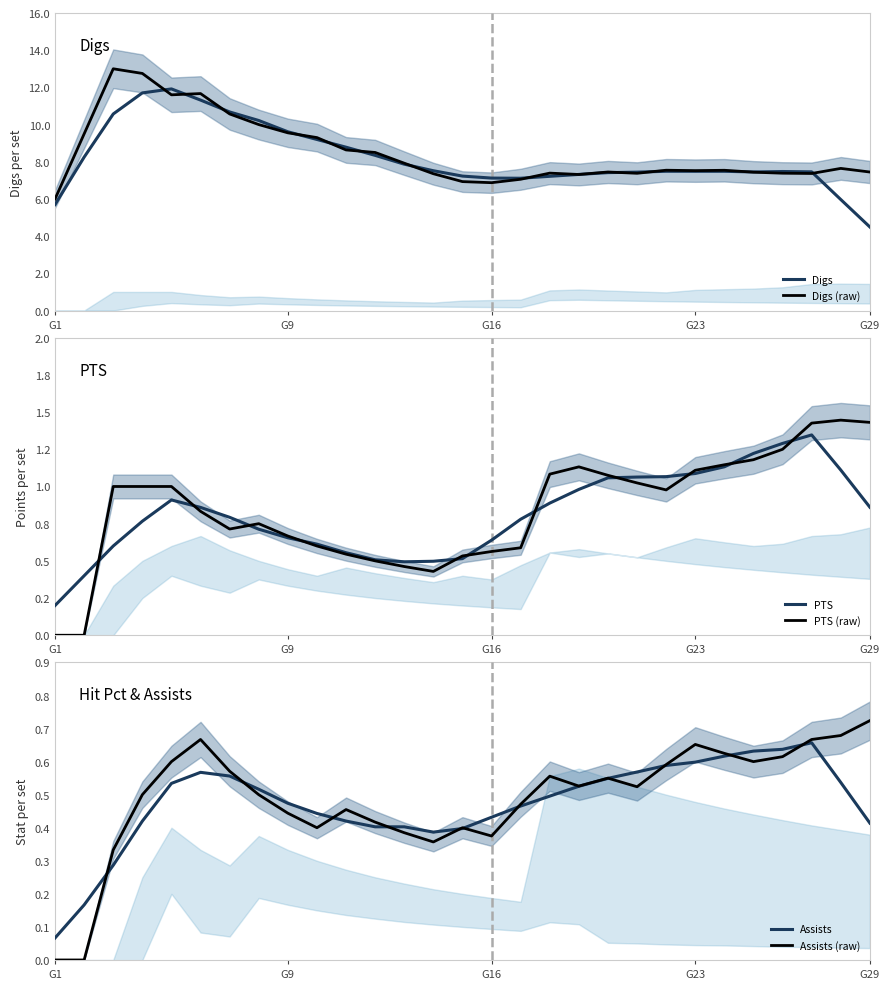

What is the maximum value shown in the chart?

13.0